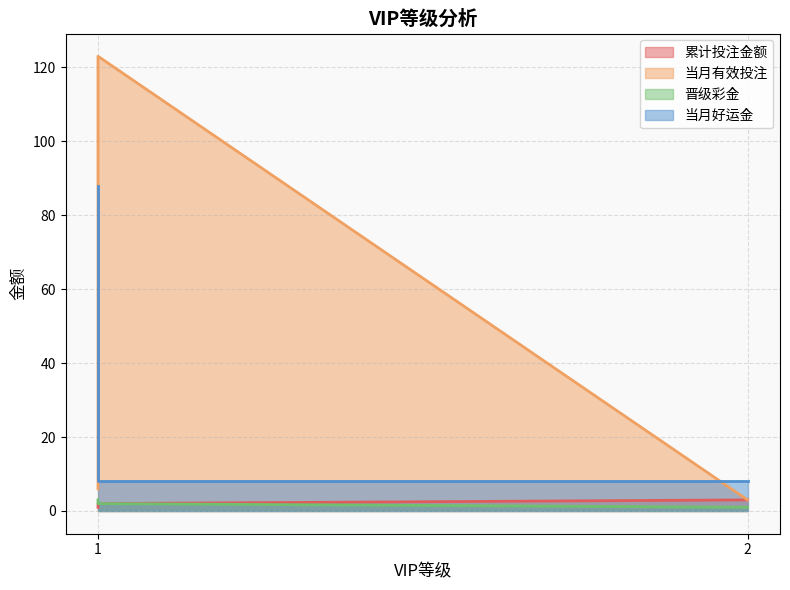

Which category has the highest value in the 当月有效投注 series?

1